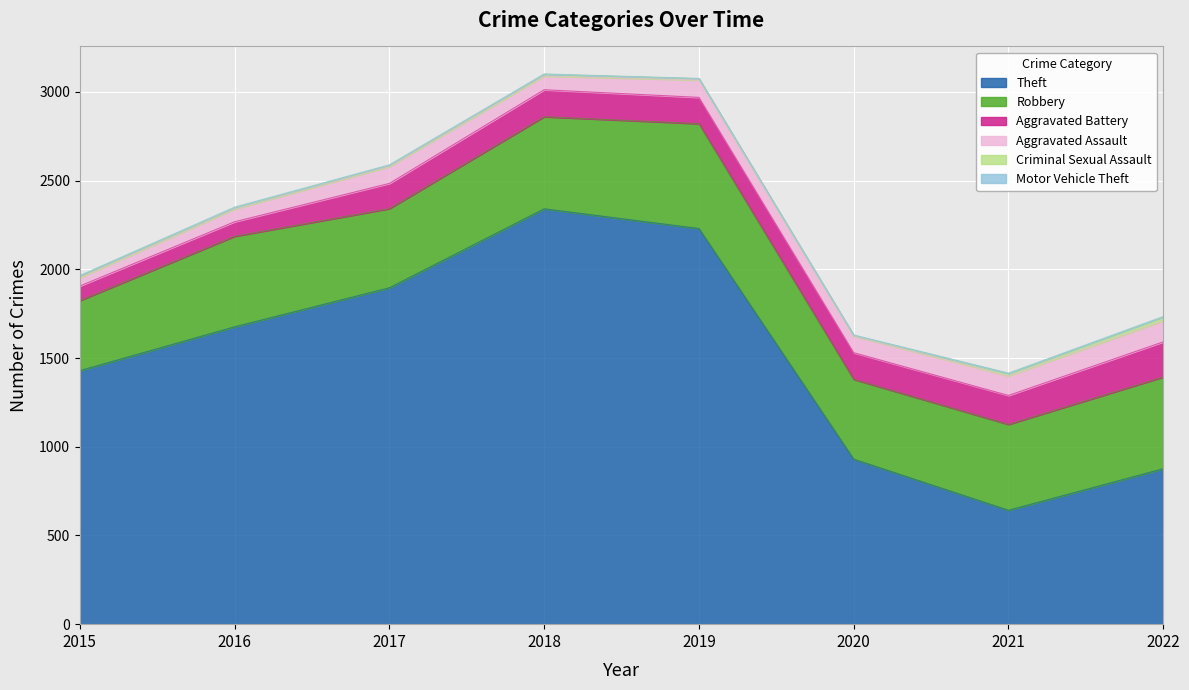

What is the average value of the Robbery series?

489